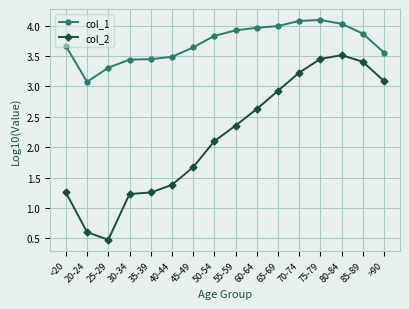

What is the label of the 15th point from the left?

85-89